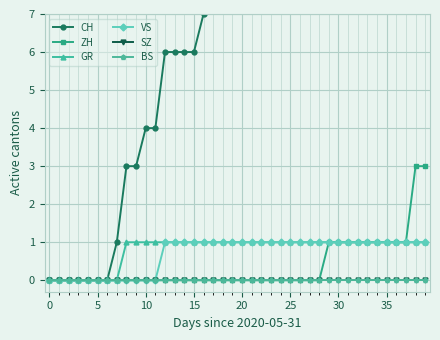

What are all the series names shown in the legend?

CH, ZH, GR, VS, SZ, BS